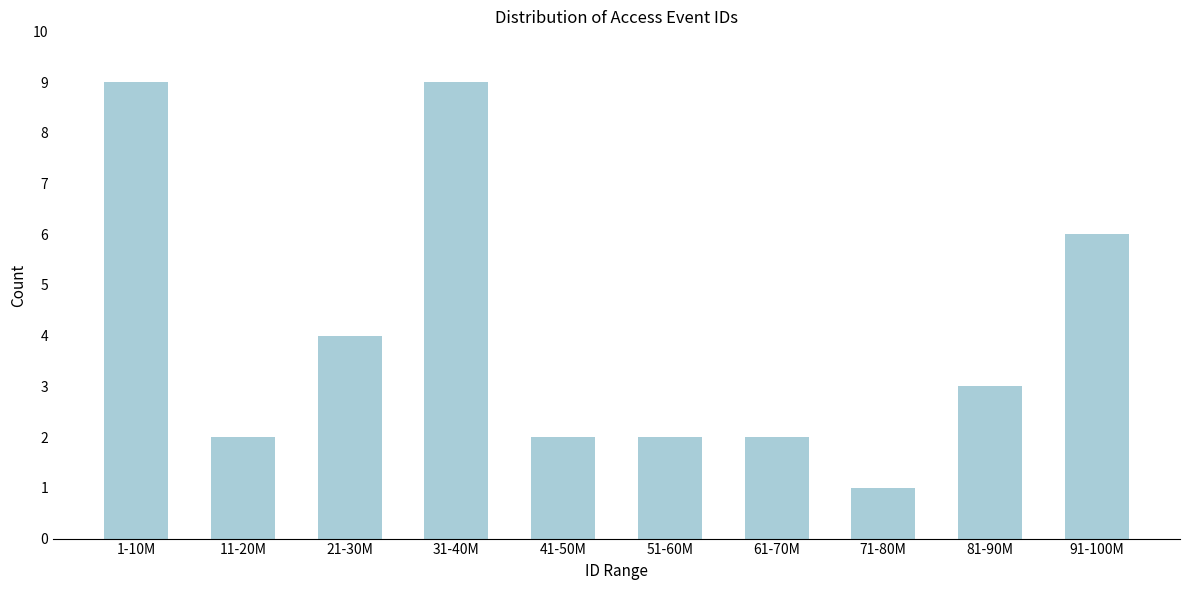

Reading left to right, list all the values displayed in this chart.

1-10M=9	11-20M=2	21-30M=4	31-40M=9	41-50M=2	51-60M=2	61-70M=2	71-80M=1	81-90M=3	91-100M=6